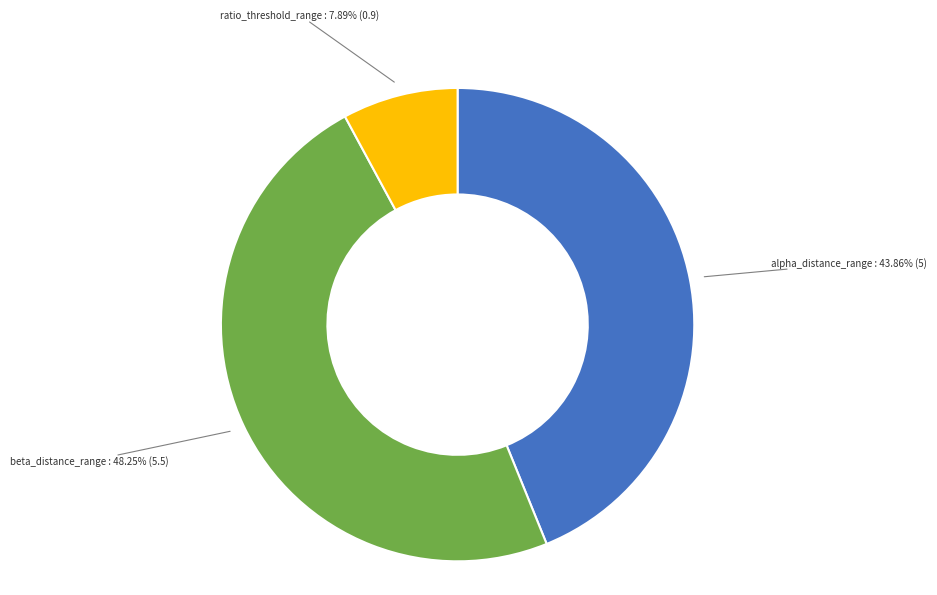

Does any single category account for the majority?

No